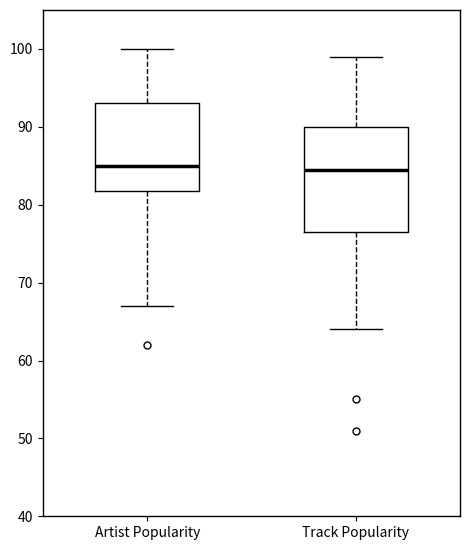

Reading left to right, transcribe this box plot: for each box, give where its median line is, the range the box spans, and where its two whiskers end, as read against the y-axis. The values are not printed on the chart, so give them approximately, as read against the axis.

Artist Popularity: median 85, box 82 to 93, whiskers 67 to 100
Track Popularity: median 85, box 77 to 90, whiskers 64 to 99